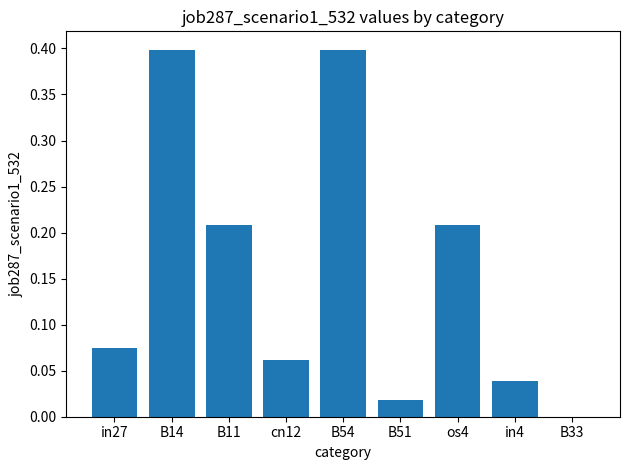

What is the maximum value shown in the chart?

0.4